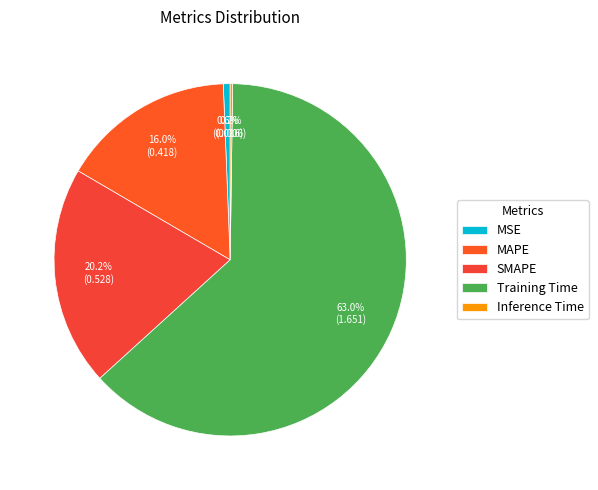

Which slice is the smallest?

Inference Time